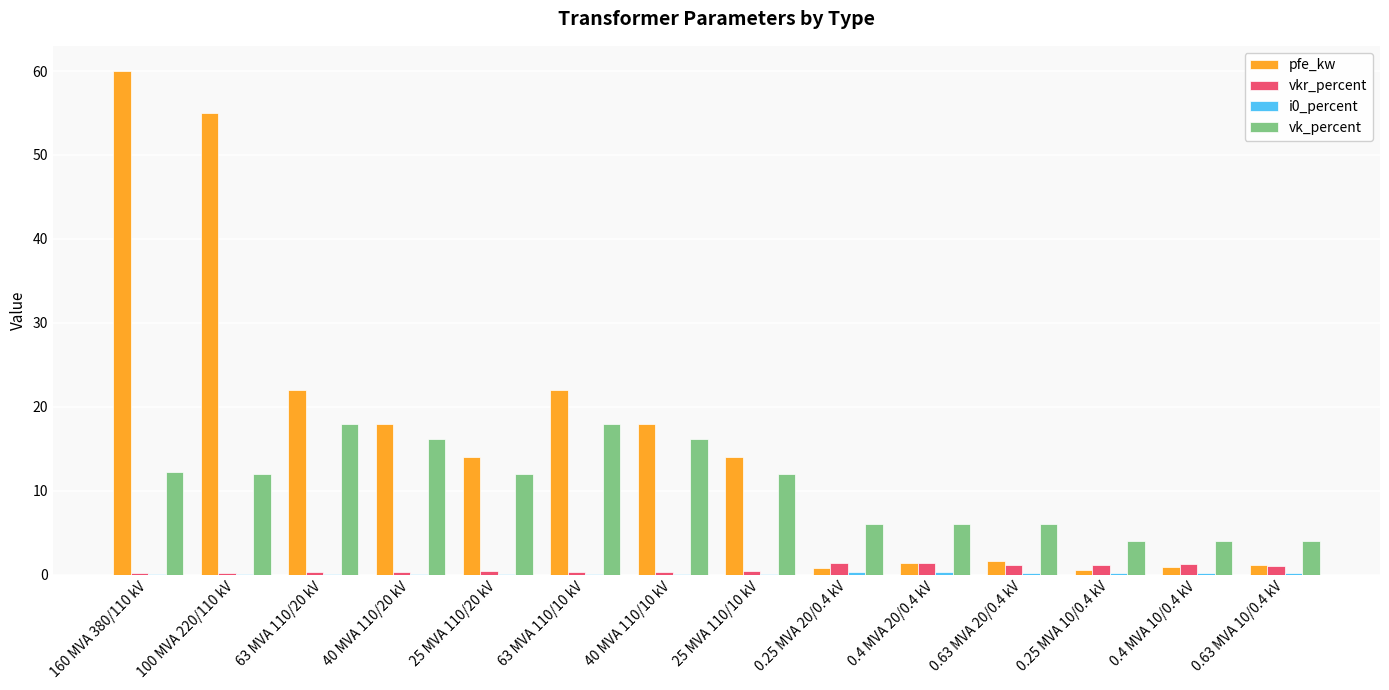

True or false: vkr_percent has a value of 0.3 at 63 MVA 110/20 kV.

True